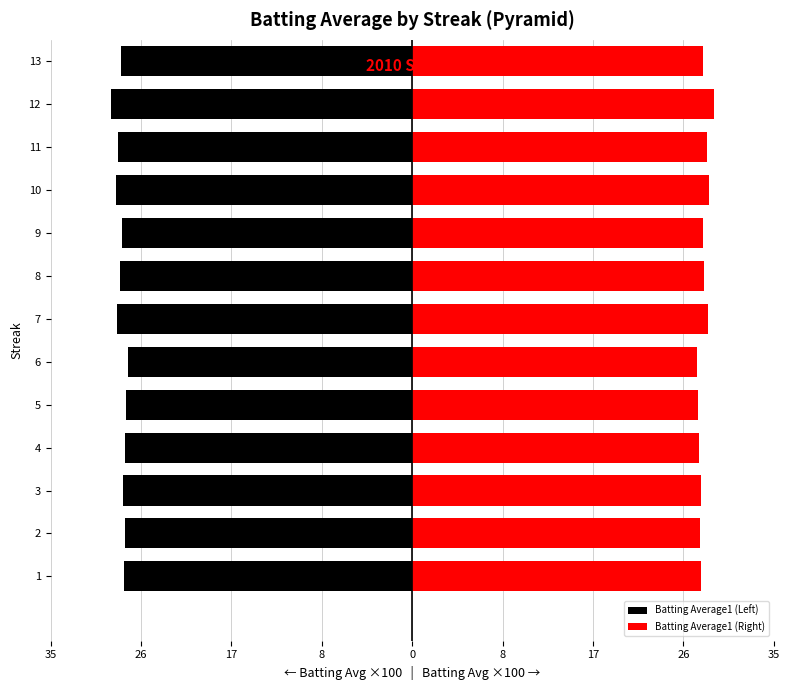

What is the minimum value for Batting Average1 (Right)?

28.0